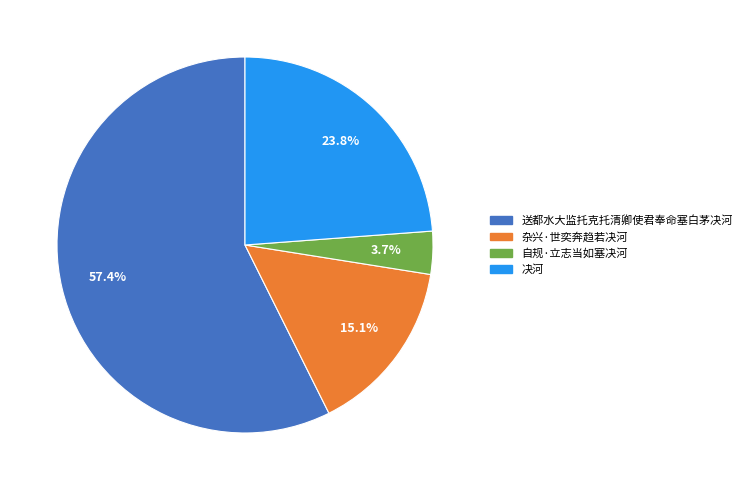

What is the largest slice in the pie chart?

送都水大监托克托清卿使君奉命塞白茅决河